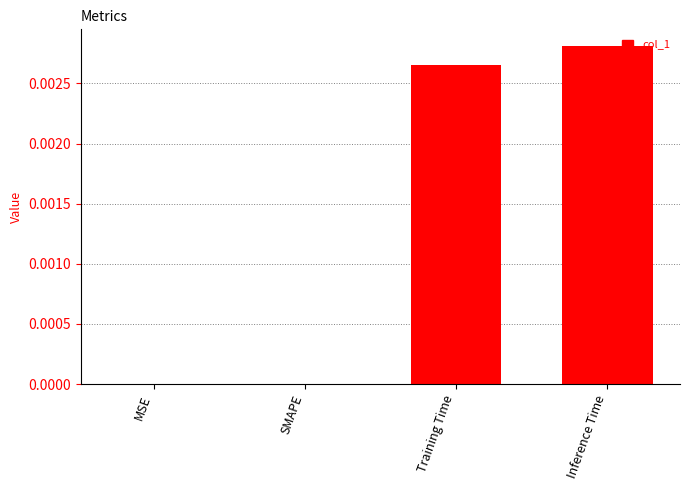

Between Inference Time and SMAPE, which is larger?

Inference Time